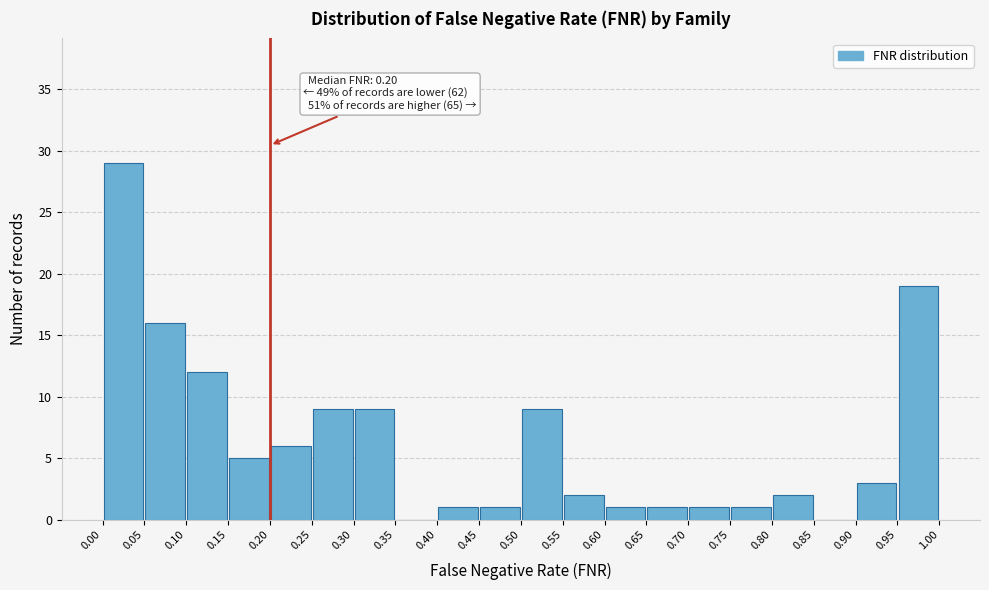

Over which range of the x-axis is the bar tallest?

0.00 to 0.05